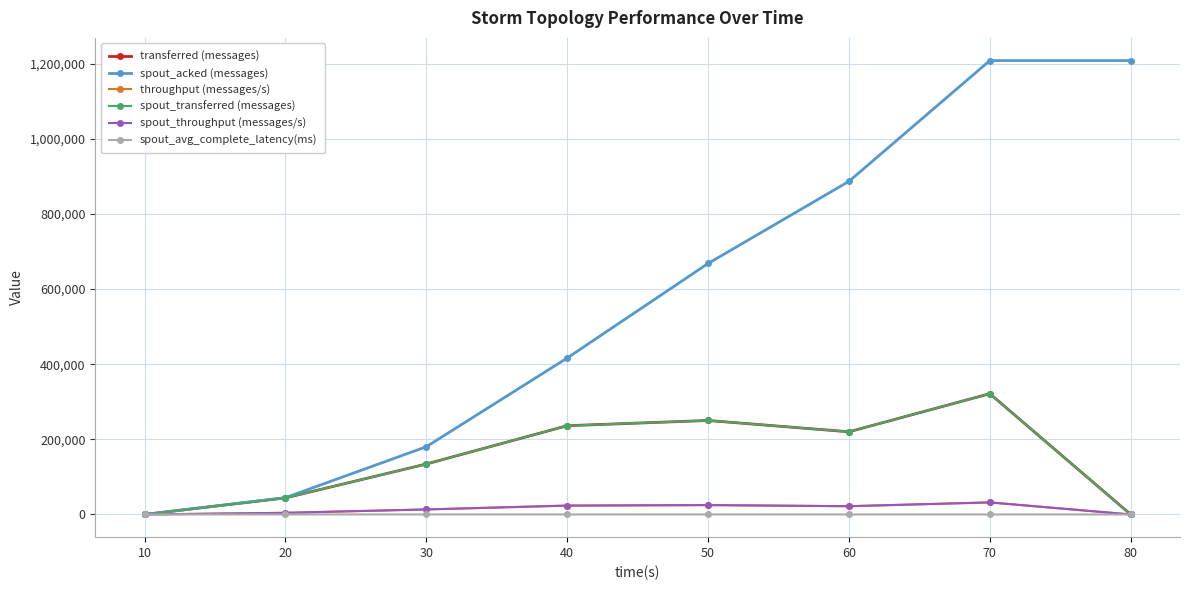

Is this an area chart (filled region under the line)?

No